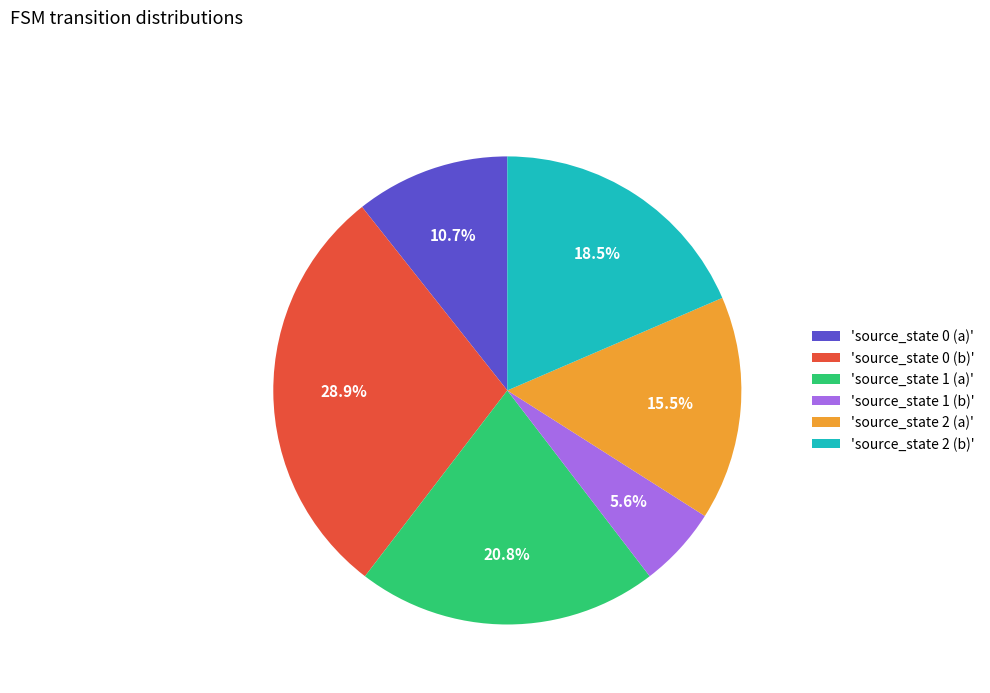

What is the smallest slice in the pie chart?

'source_state 1 (b)'